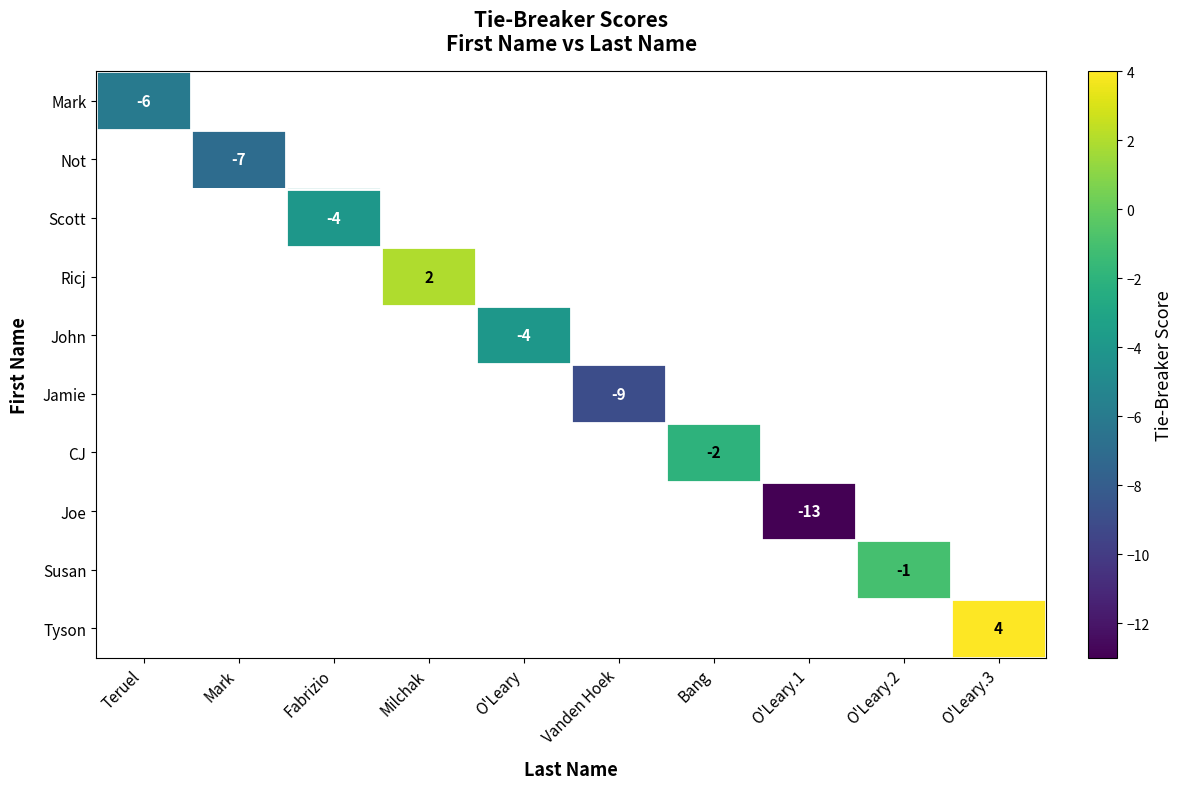

The Jamie series shows -15 at Vanden Hoek. True or false?

False